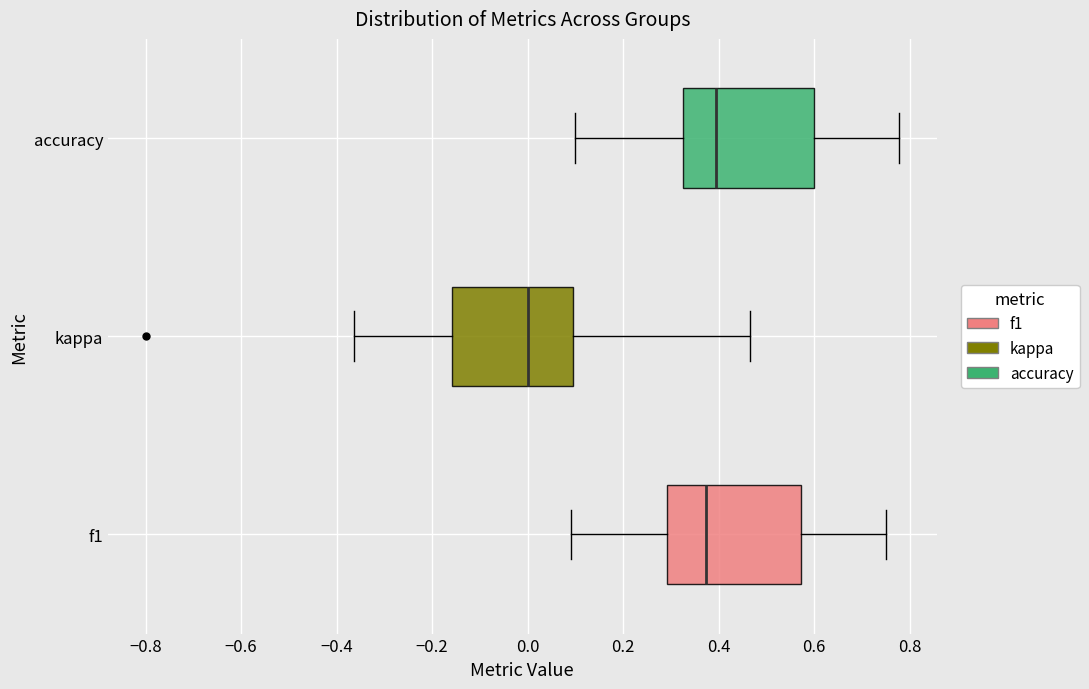

Reading bottom to top, transcribe this box plot: for each box, give where its median line is, the range the box spans, and where its two whiskers end, as read against the x-axis. The values are not printed on the chart, so give them approximately, as read against the axis.

f1: median 0.38, box 0.30 to 0.58, whiskers 0.10 to 0.76
kappa: median 0.00, box -0.16 to 0.10, whiskers -0.36 to 0.46
accuracy: median 0.40, box 0.32 to 0.60, whiskers 0.10 to 0.78